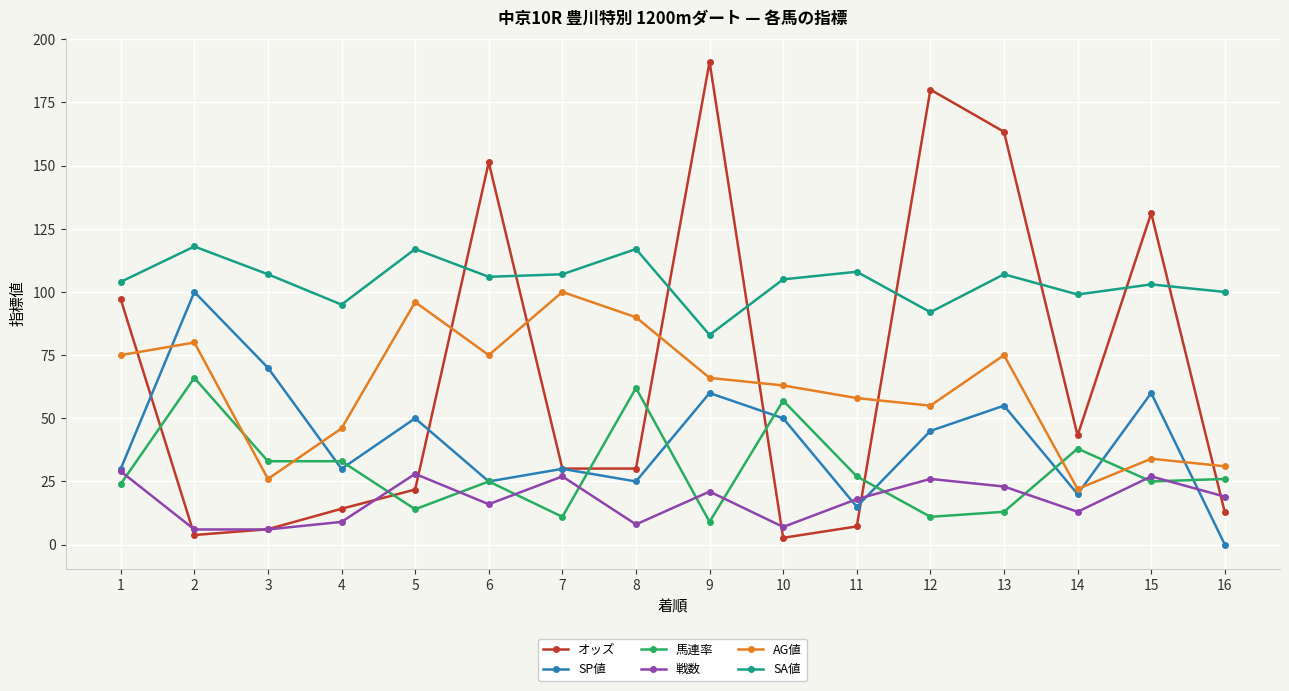

Read the 馬連率 value at 16.

26.0